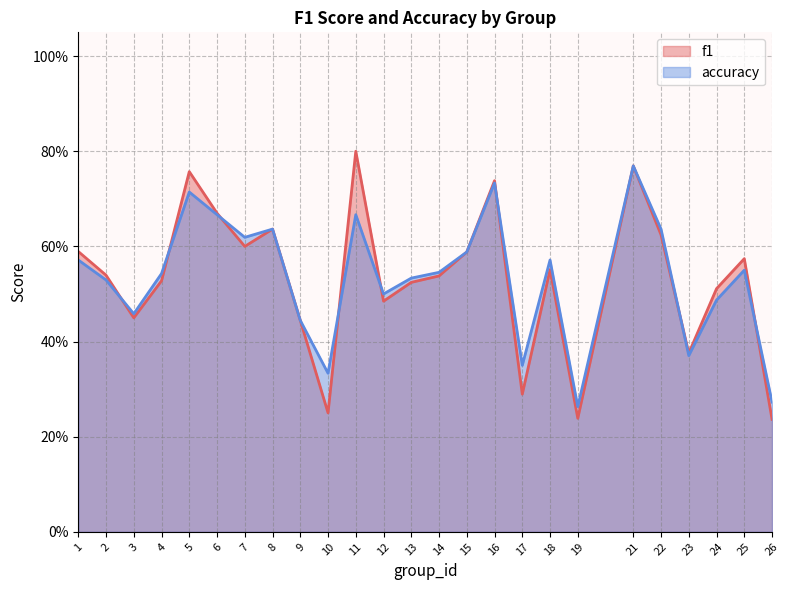

What are all the series names shown in the legend?

f1, accuracy